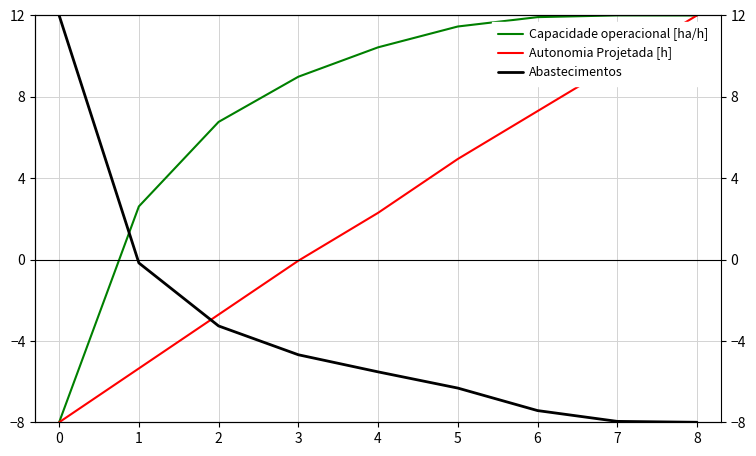

Between 0 and 1, which series saw the biggest shift?

Abastecimentos